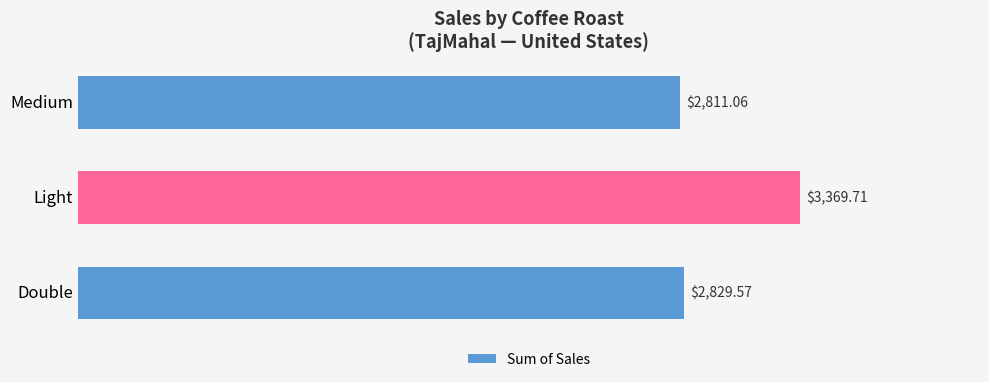

Where is the data nearest to the value 3090?

Double